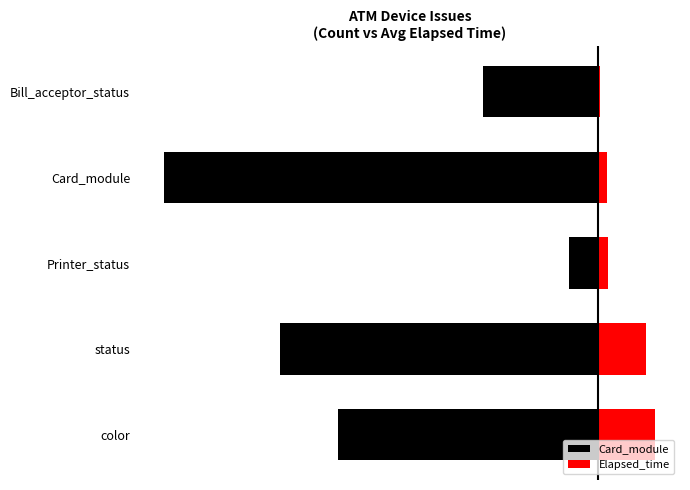

Is the value of Card_module at Card_module greater than the value of Elapsed_time at color?

No